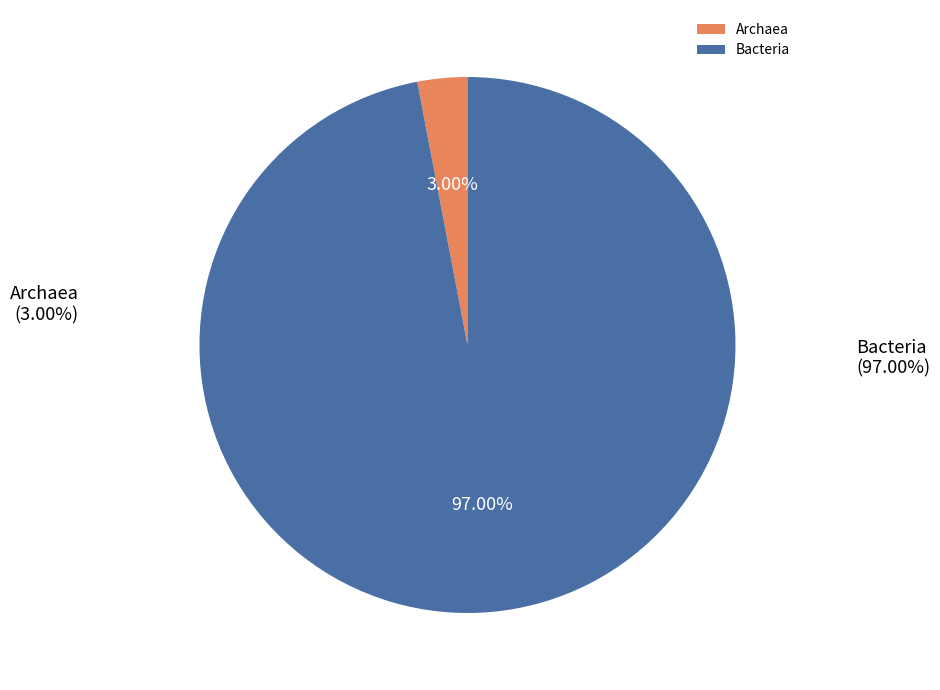

To the nearest percent, what is the average slice percentage?

50%